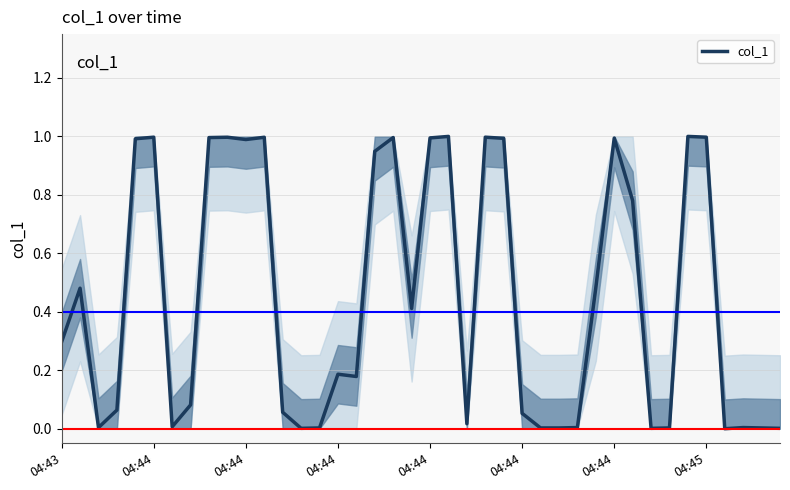

How many series are shown in this chart?

1